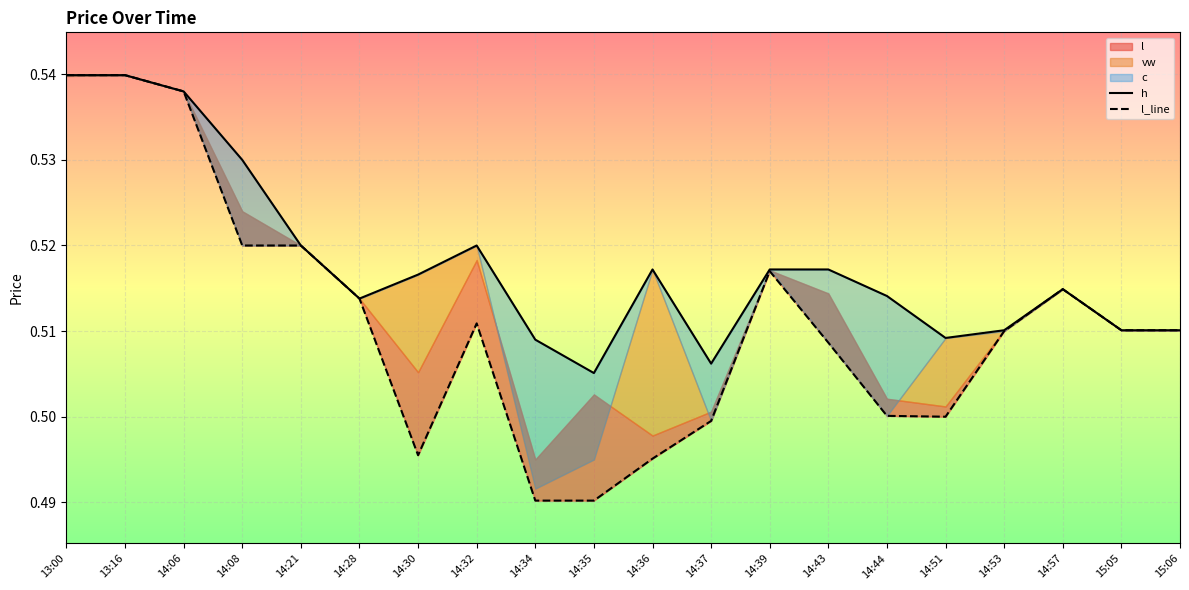

Reading right to left, list all the values displayed in this chart.

h: 15:06=0.5	15:05=0.5	14:57=0.5	14:53=0.5	14:51=0.5	14:44=0.5	14:43=0.5	14:39=0.5	14:37=0.5	14:36=0.5	14:35=0.5	14:34=0.5	14:32=0.5	14:30=0.5	14:28=0.5	14:21=0.5	14:08=0.5	14:06=0.5	13:16=0.5	13:00=0.5
l_line: 15:06=0.5	15:05=0.5	14:57=0.5	14:53=0.5	14:51=0.5	14:44=0.5	14:43=0.5	14:39=0.5	14:37=0.5	14:36=0.5	14:35=0.5	14:34=0.5	14:32=0.5	14:30=0.5	14:28=0.5	14:21=0.5	14:08=0.5	14:06=0.5	13:16=0.5	13:00=0.5